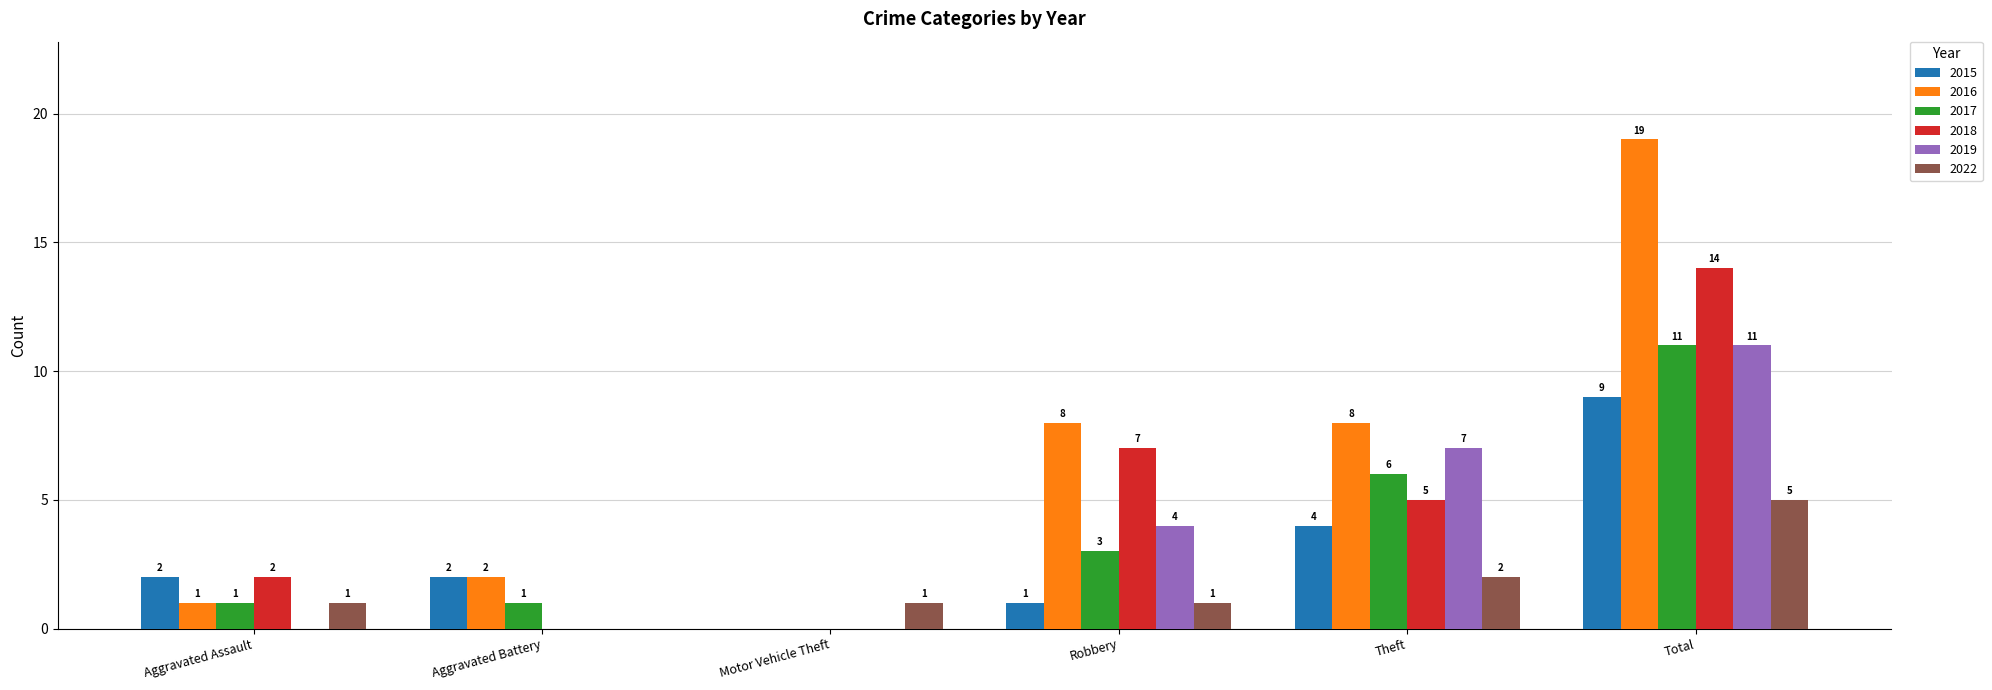

Reading right to left, what are all the values shown in this chart?

2015: Total=9	Theft=4	Robbery=1	Motor Vehicle Theft=0	Aggravated Battery=2	Aggravated Assault=2
2016: Total=19	Theft=8	Robbery=8	Motor Vehicle Theft=0	Aggravated Battery=2	Aggravated Assault=1
2017: Total=11	Theft=6	Robbery=3	Motor Vehicle Theft=0	Aggravated Battery=1	Aggravated Assault=1
2018: Total=14	Theft=5	Robbery=7	Motor Vehicle Theft=0	Aggravated Battery=0	Aggravated Assault=2
2019: Total=11	Theft=7	Robbery=4	Motor Vehicle Theft=0	Aggravated Battery=0	Aggravated Assault=0
2022: Total=5	Theft=2	Robbery=1	Motor Vehicle Theft=1	Aggravated Battery=0	Aggravated Assault=1